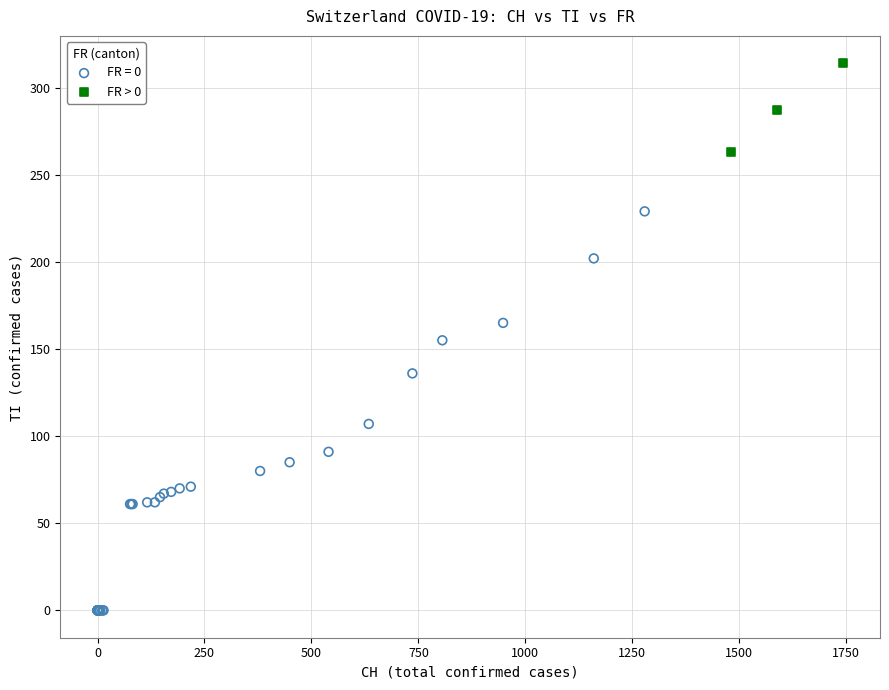

Which series reaches the maximum Y coordinate?

FR > 0